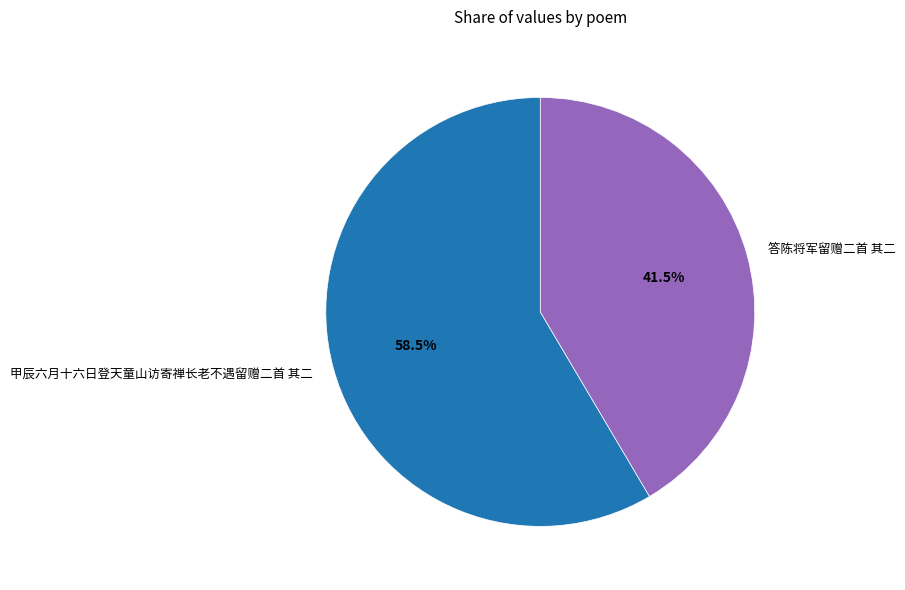

To the nearest percent, what is the difference between the largest and smallest slice percentages?

17%